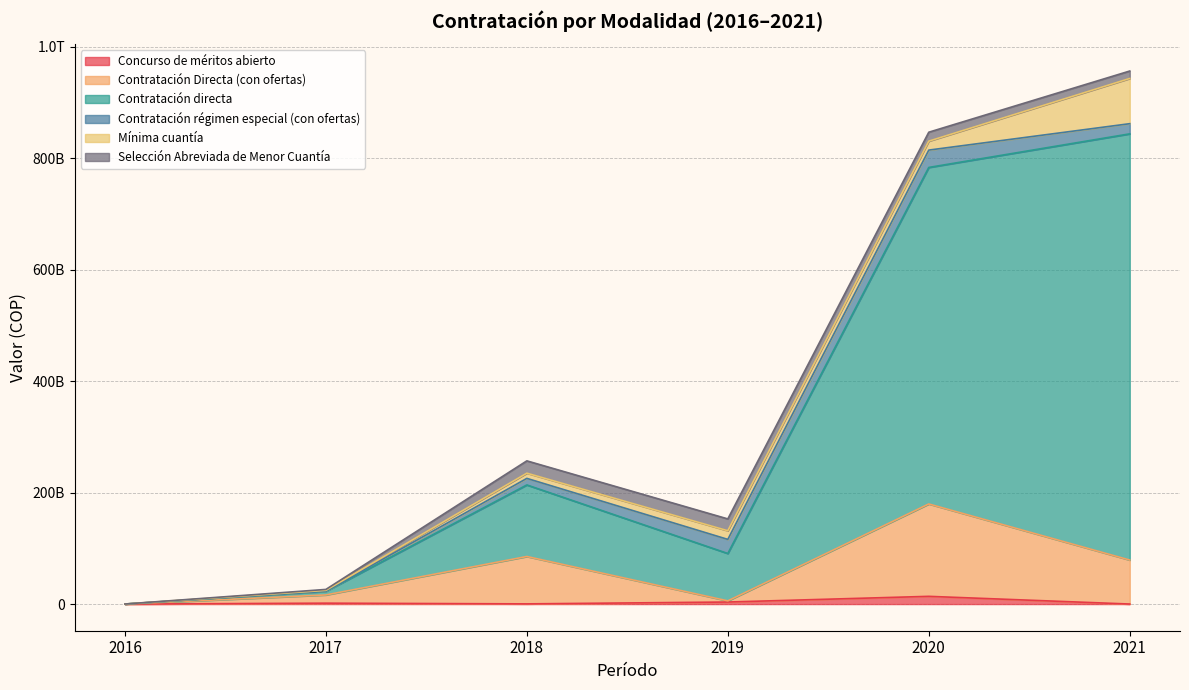

The value of Contratación directa at 2016 is 72045222. True or false?

False